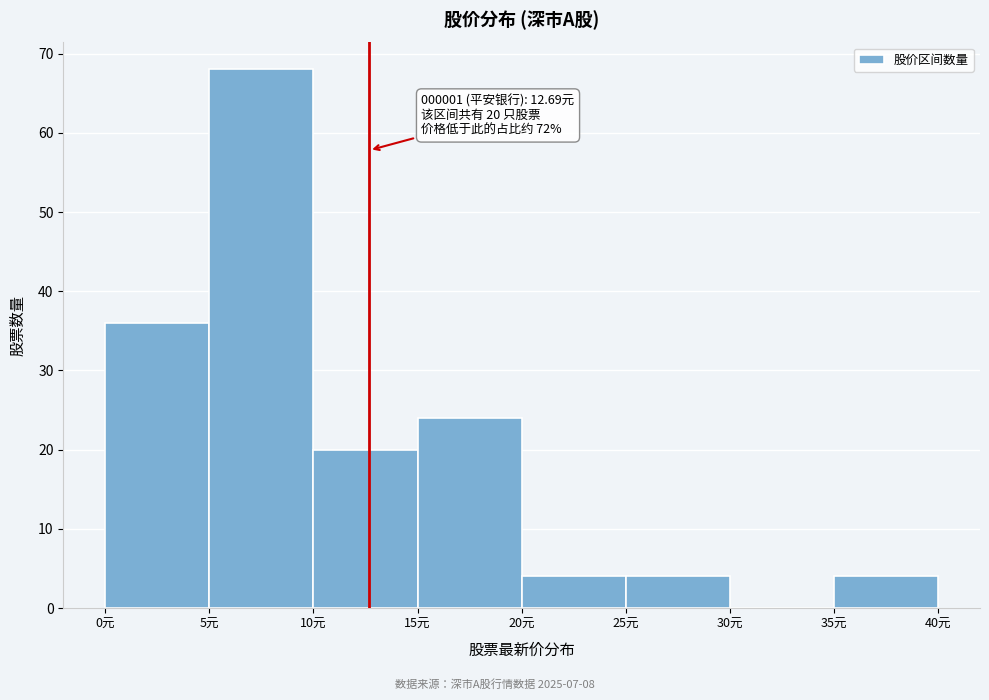

Which range on the x-axis has the tallest bar?

5 to 10